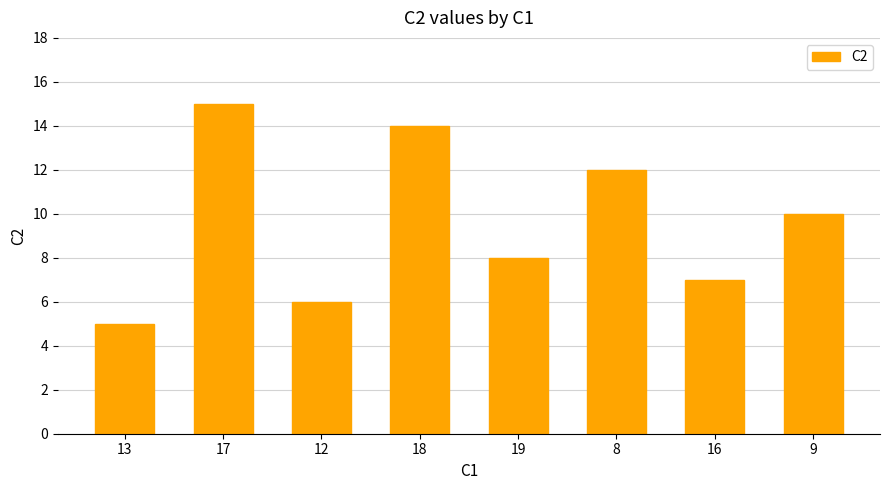

What is the value of the 2nd bar from the left?

15